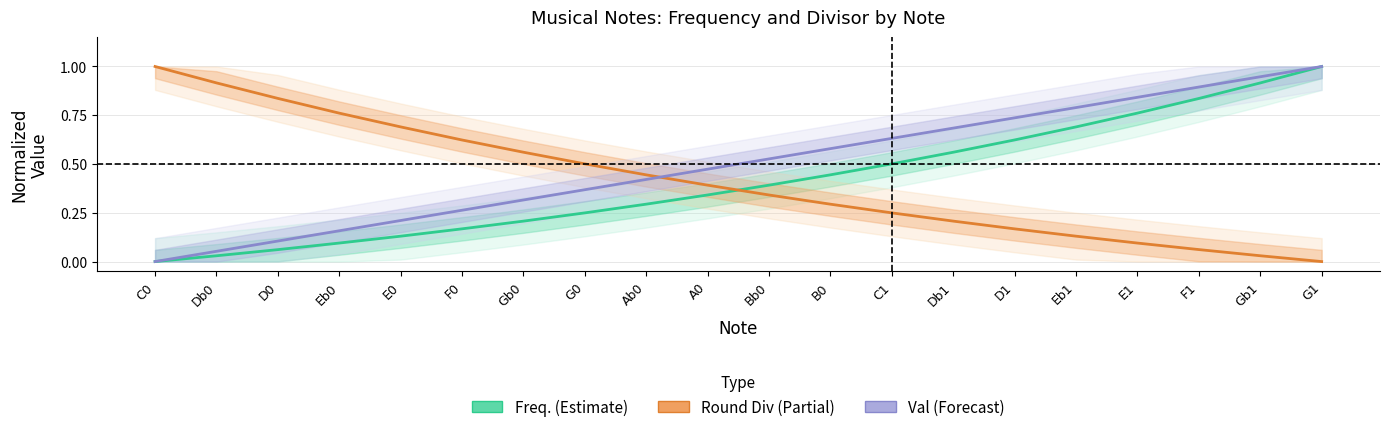

Where is Freq. (Estimate) nearest to the value 0?

C0